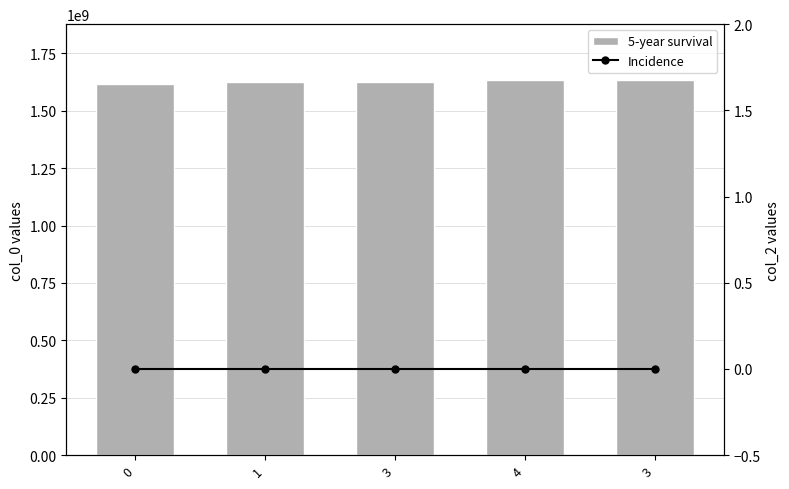

Rank the categories by Incidence value from highest to lowest.

0, 1, 3, 4, 3